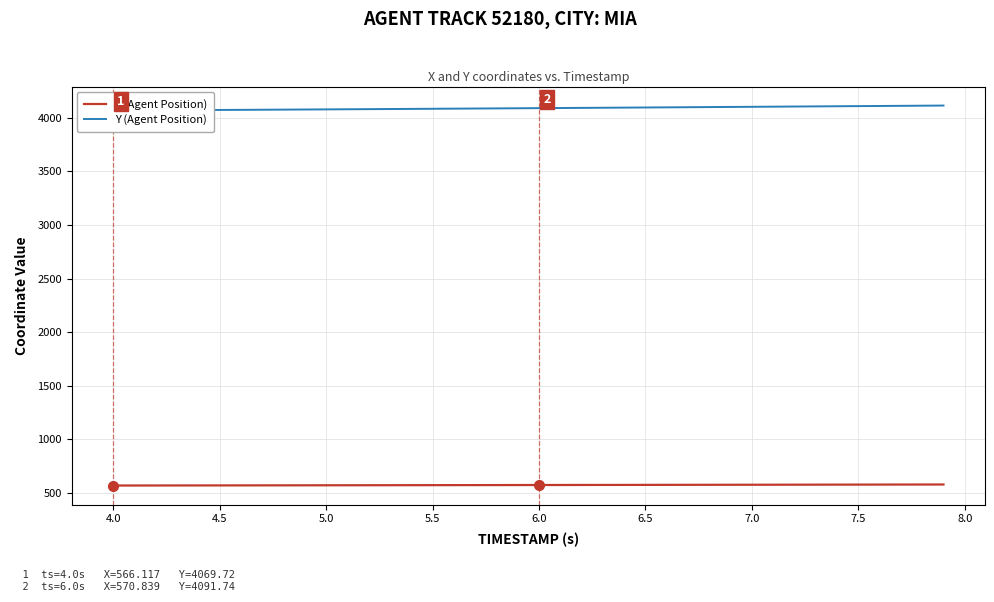

What is the lowest value of the X (Agent Position) series?

566.1